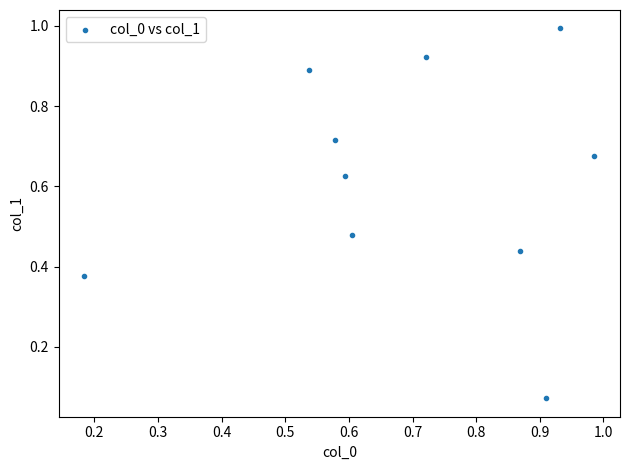

What is the range of X values (max minus min)?

0.8